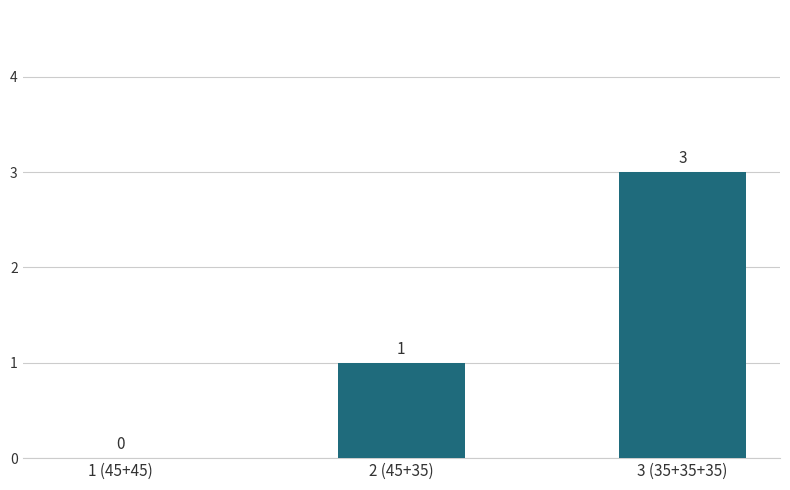

Is it true that the value at 2 (45+35) is 1?

True